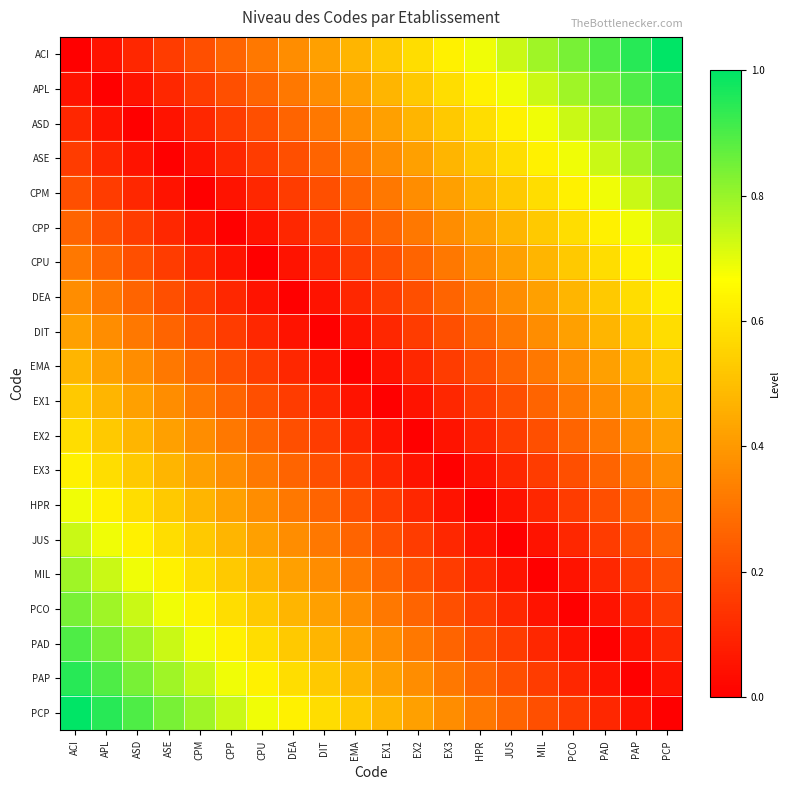

At how many categories does at least one series exceed 0?

20